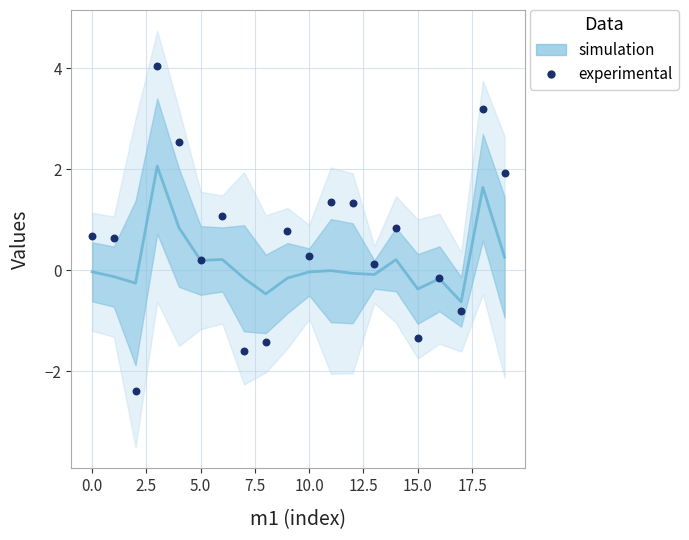

What is the range of Y values (max minus min)?

6.4